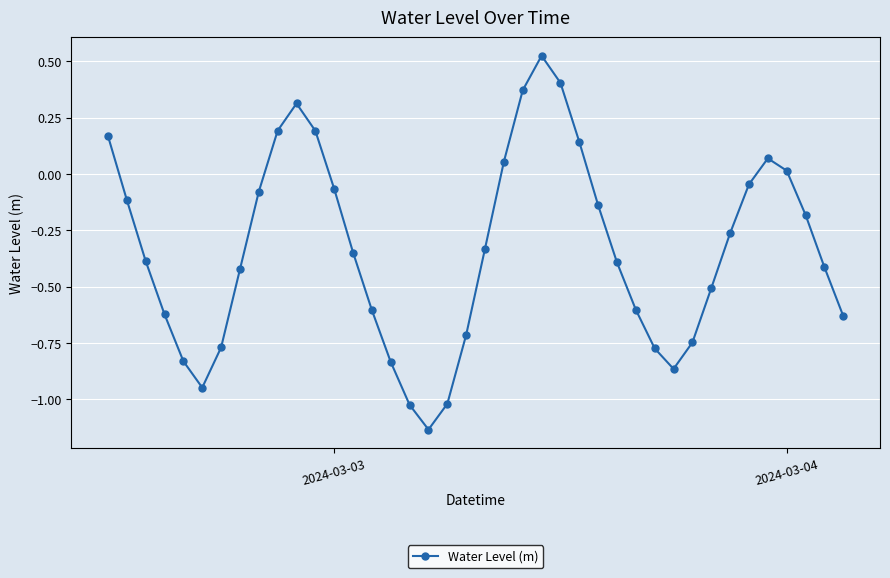

What is the sum of all values?

-13.4